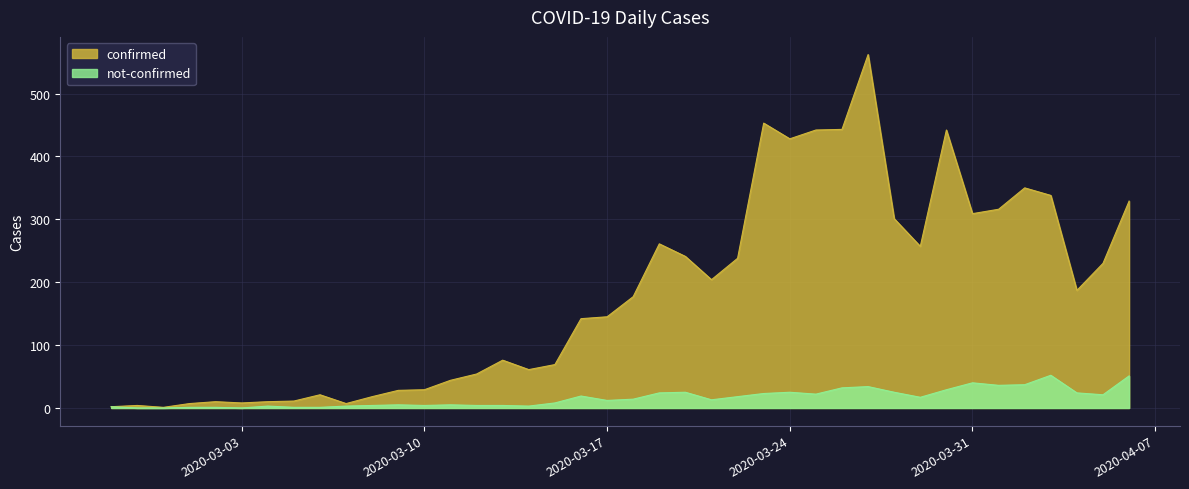

Where is not-confirmed nearest to the value 26?

2020-03-20